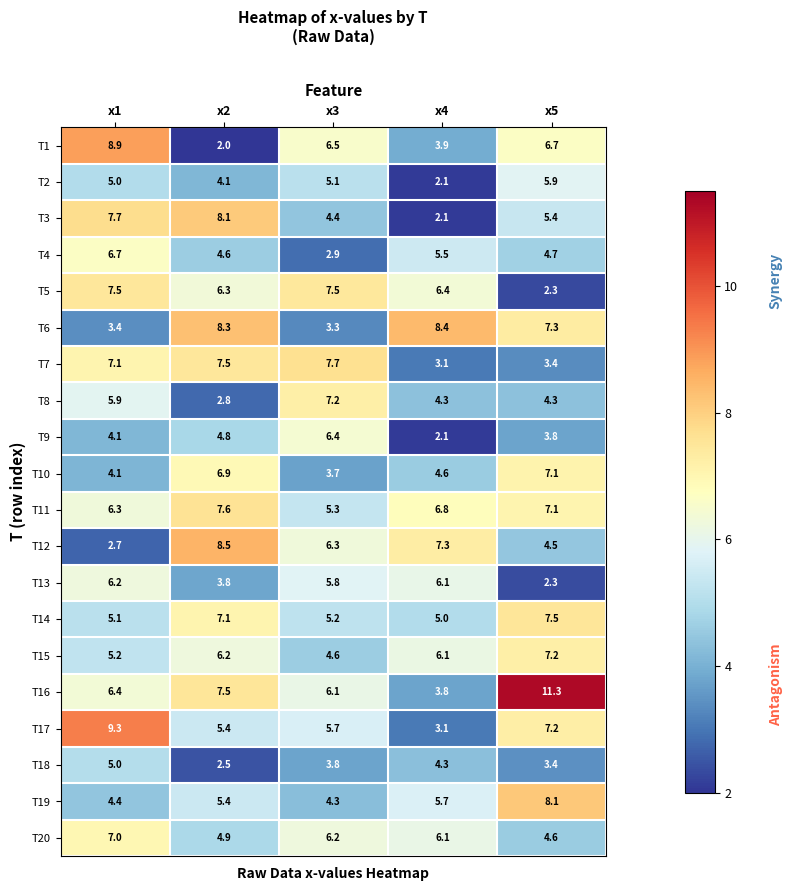

At which category is the sum across all series the highest?

x1